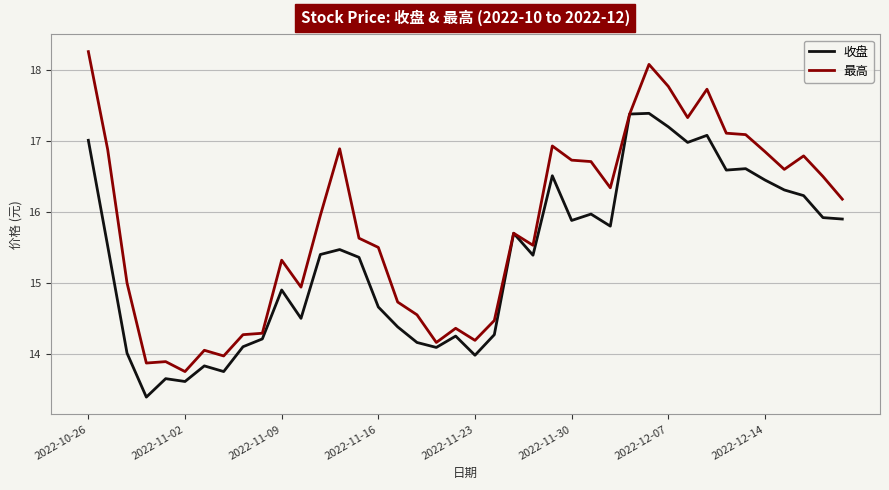

At how many categories does at least one series exceed 17?

8